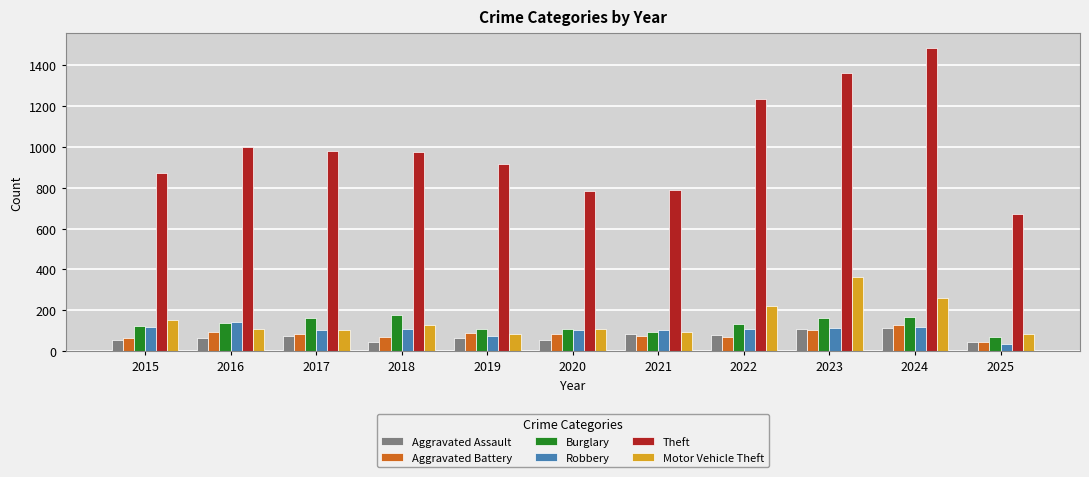

Which category has the lowest value in the Theft series?

2025